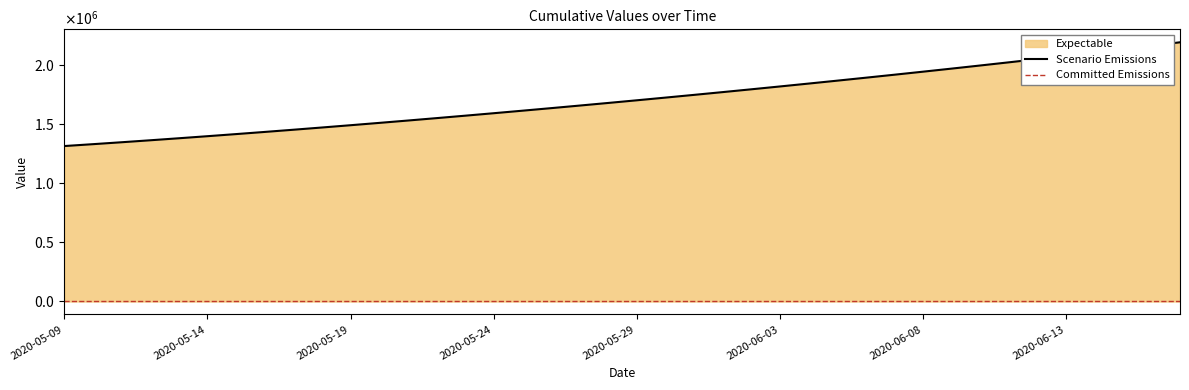

Is it true that the value at 2020-05-13 is 1380917.0?

True